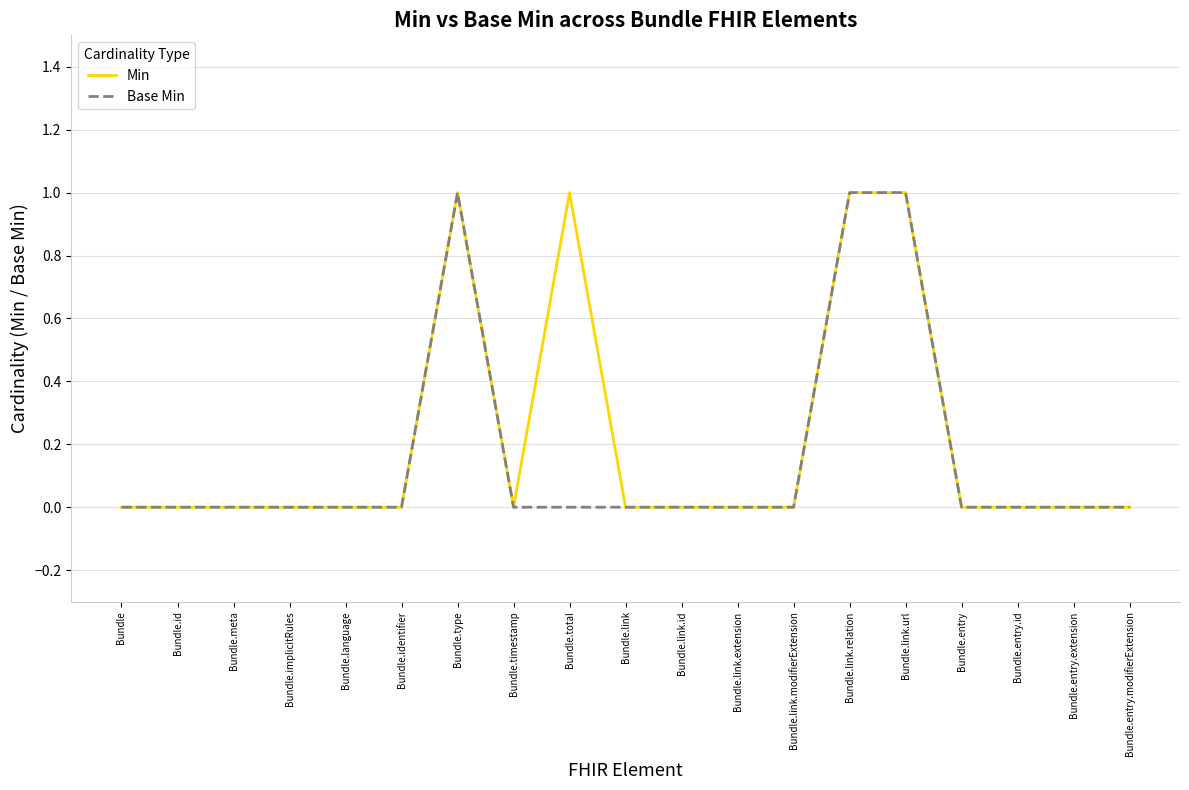

The value of Base Min at Bundle.link is 0. True or false?

True